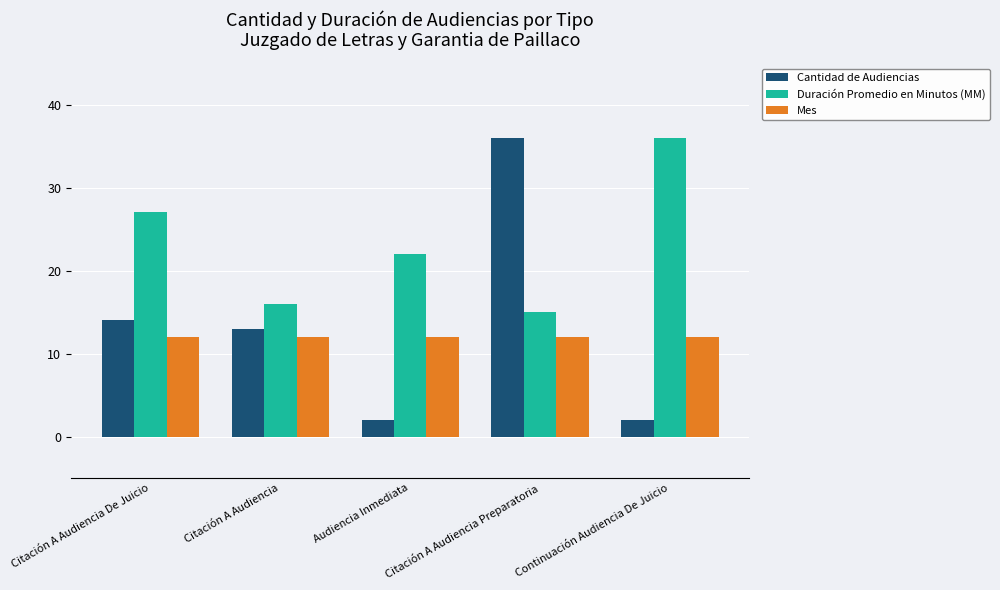

What is the maximum value for Mes?

12